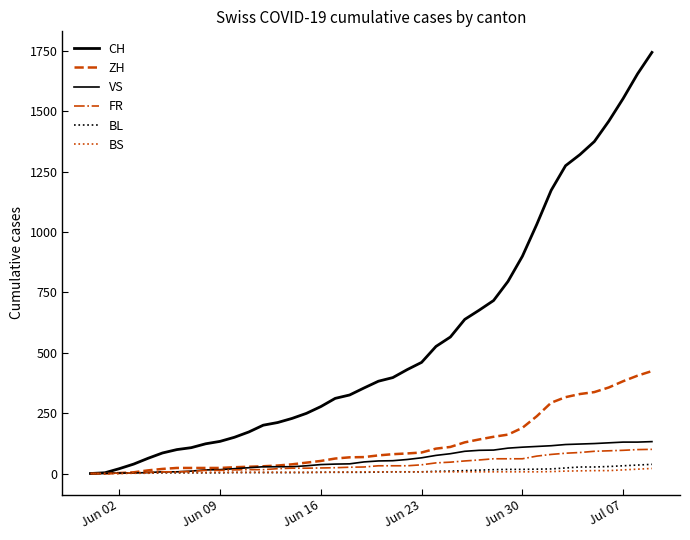

Reading left to right, extract all data points from this chart.

CH: 0	3	20	39	63	85	99	107	123	133	150	172	200	211	228	249	277	311	325	354	382	397	430	460	526	565	638	676	716	795	899	1031	1172	1274	1320	1374	1458	1552	1654	1743
ZH: 0	0	2	5	13	19	23	23	23	23	26	28	30	33	38	45	52	62	67	68	75	80	83	87	103	110	129	141	152	161	189	237	293	316	329	337	356	382	405	424
VS: 0	1	2	2	4	7	7	10	15	16	20	24	28	28	28	32	37	39	40	48	52	53	58	65	75	82	92	96	97	105	109	112	115	120	122	124	127	130	130	132
FR: 0	0	2	3	5	7	7	9	13	13	15	16	16	20	22	22	23	24	26	27	32	32	32	36	44	47	52	56	61	61	61	72	79	84	87	92	94	96	99	100
BL: 0	1	1	2	2	3	3	3	3	3	4	4	4	4	4	4	5	5	5	5	6	7	7	7	9	10	12	14	16	17	17	18	19	23	27	27	29	32	35	38
BS: 0	0	0	1	1	4	4	4	4	5	5	5	5	5	5	5	5	6	6	7	7	7	7	7	7	7	7	7	7	7	7	7	8	10	11	12	12	15	18	21